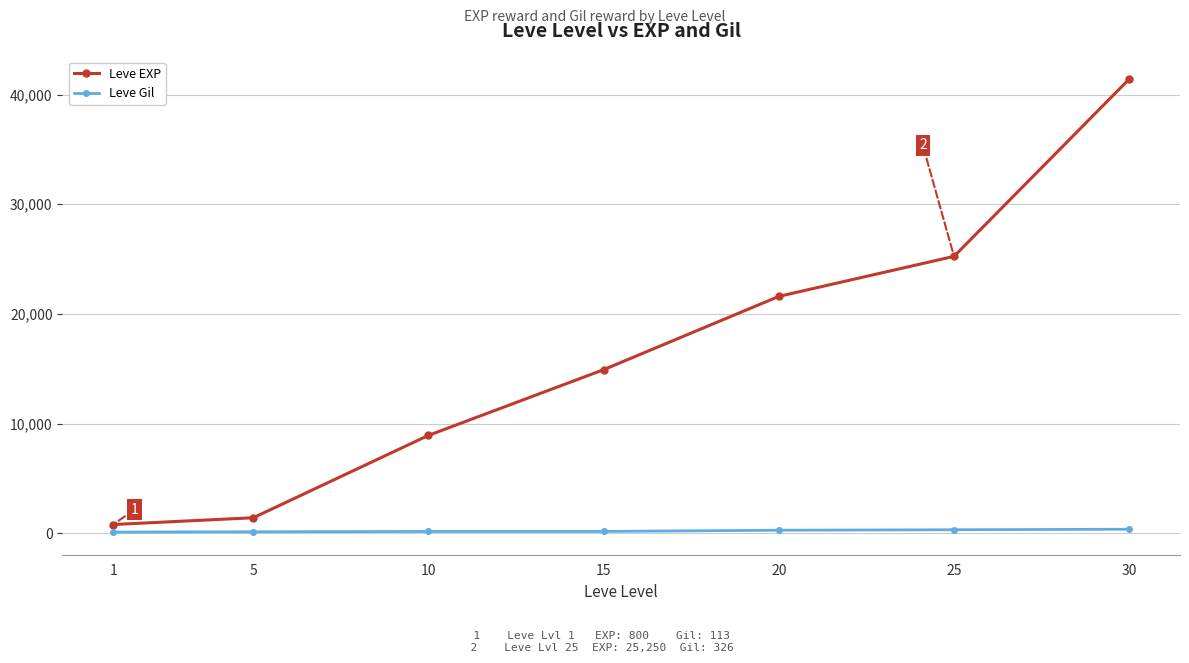

True or false: Leve EXP and Leve Gil intersect in this chart.

False